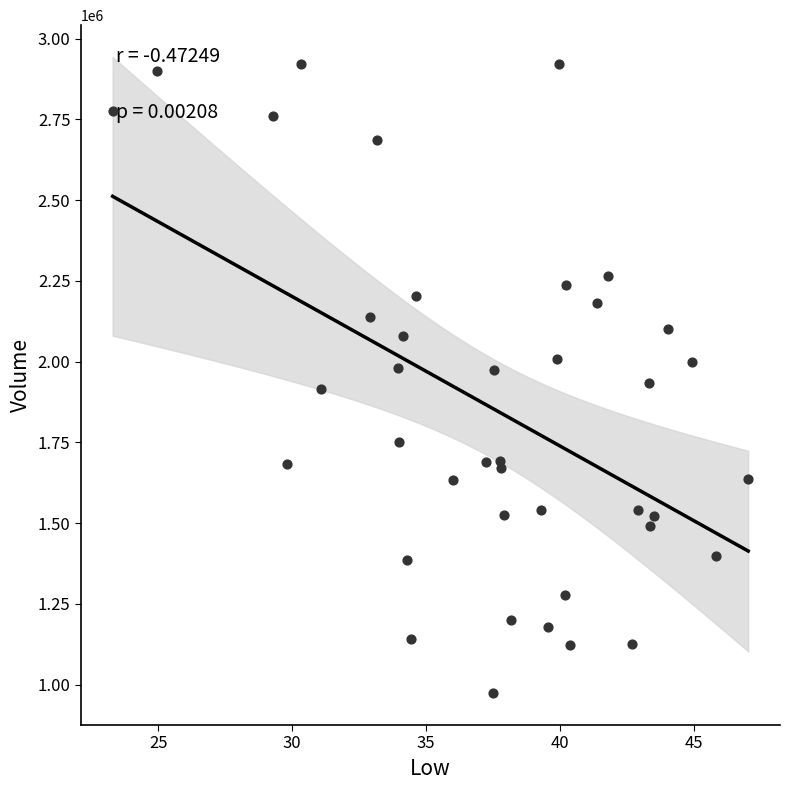

What is the range of Y values (max minus min)?

1948600